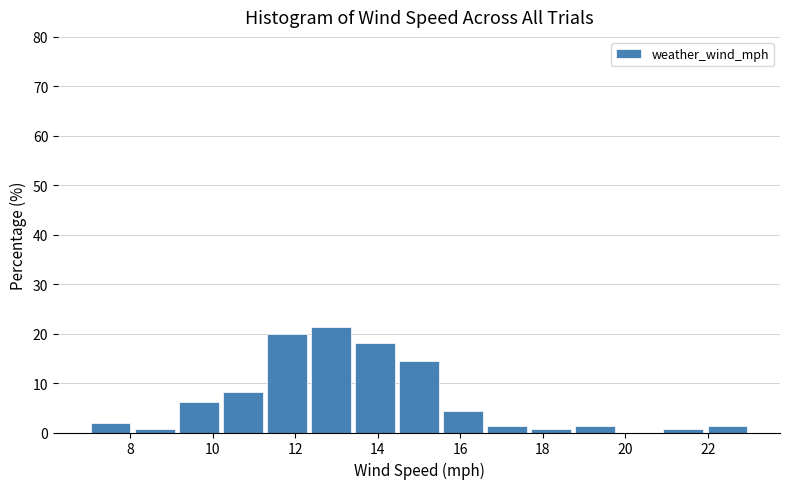

Reading left to right, transcribe this chart: for each bar, give the range it covers on the x-axis and its height. Neither the bar edges nor the heights are printed on the chart, so give them approximately, as read against the axes.

7.0 to 8.0: 2
8.0 to 9.2: under 1
9.2 to 10.2: 6
10.2 to 11.2: 8
11.2 to 12.4: 20
12.4 to 13.4: 21
13.4 to 14.4: 18
14.4 to 15.6: 14
15.6 to 16.6: 4
16.6 to 17.6: 1
17.6 to 18.8: under 1
18.8 to 19.8: 1
19.8 to 20.8: 0
20.8 to 22.0: under 1
22.0 to 23.0: 1